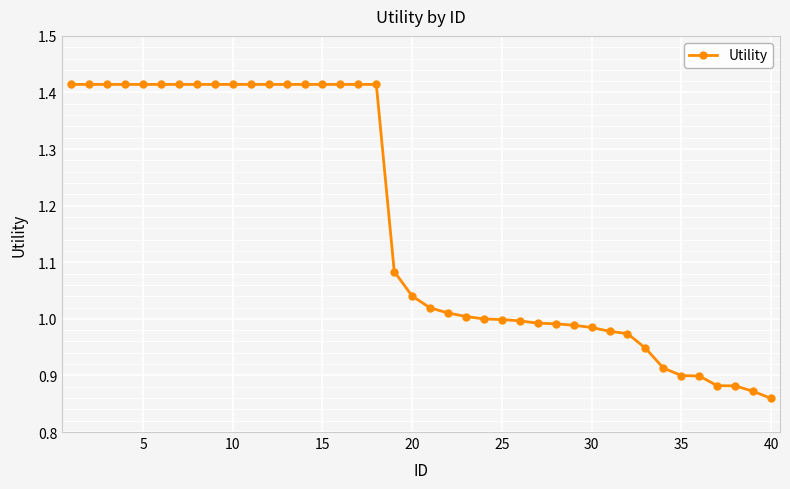

What is the difference between the second highest and second lowest values?

0.5